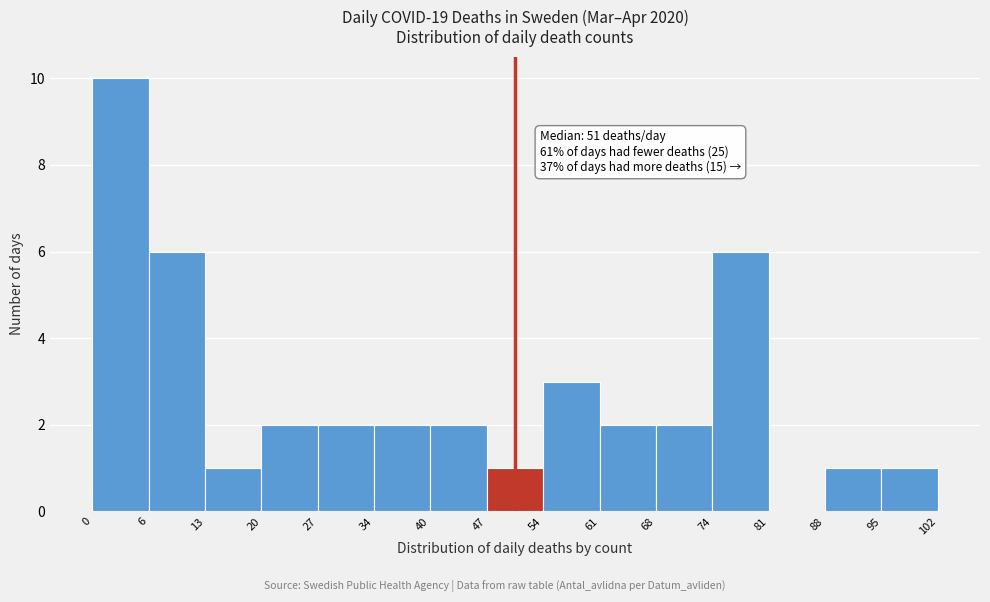

Which range on the x-axis has the tallest bar?

0 to 6